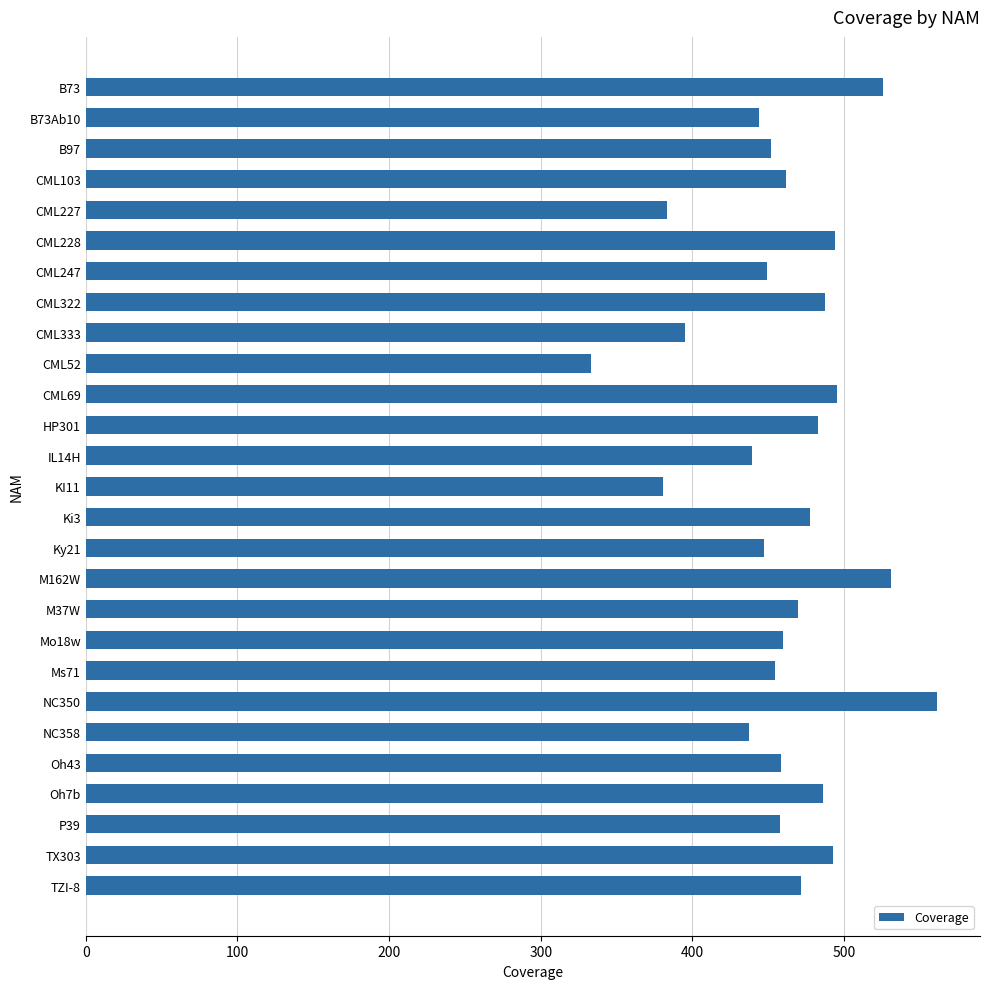

What is the change in value from CML322 to CML52?

-154.6